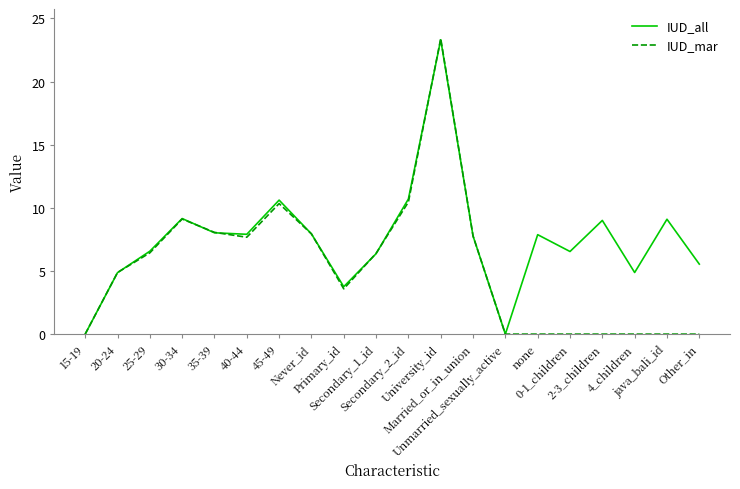

What is the maximum value shown in the chart?

23.4